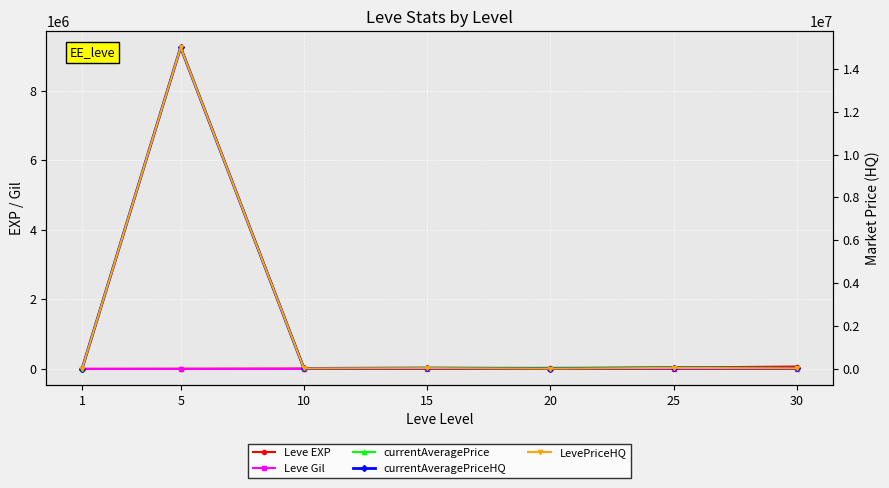

How many values in the currentAveragePrice series are below 32990?

3